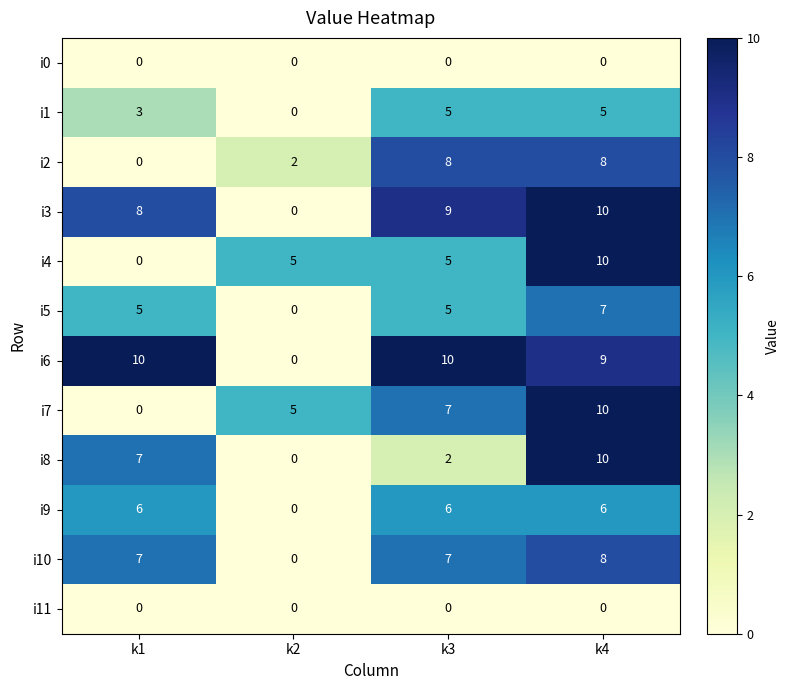

Is it true that i2 equals 8 at k4?

True